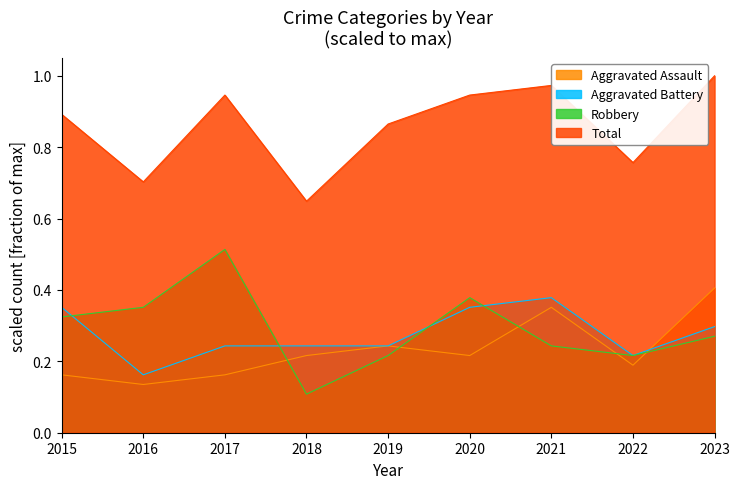

Which series has the widest spread of values?

Robbery